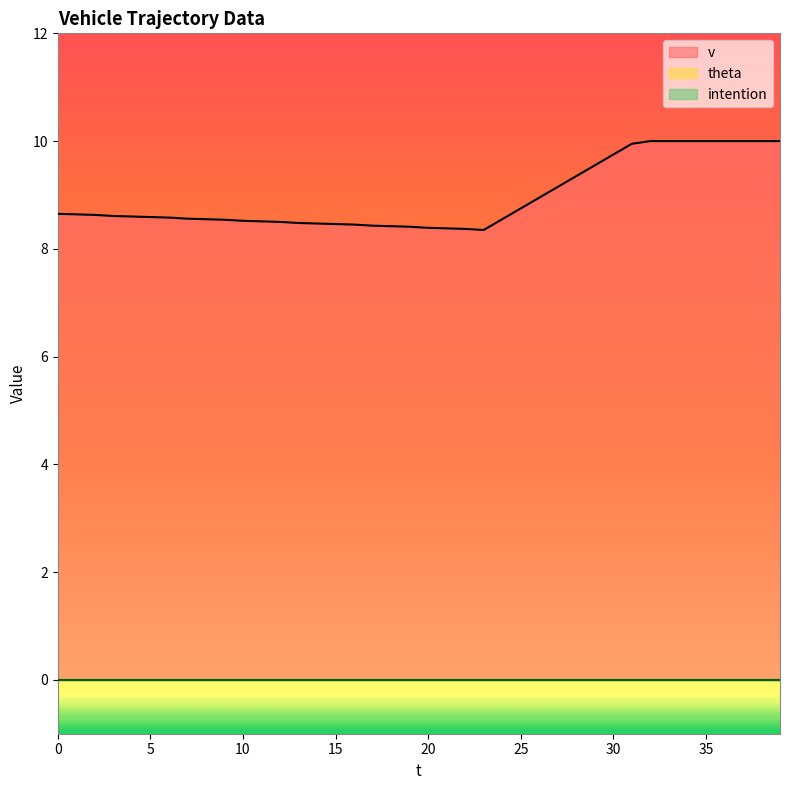

The theta series shows 0.0 at 1. True or false?

True